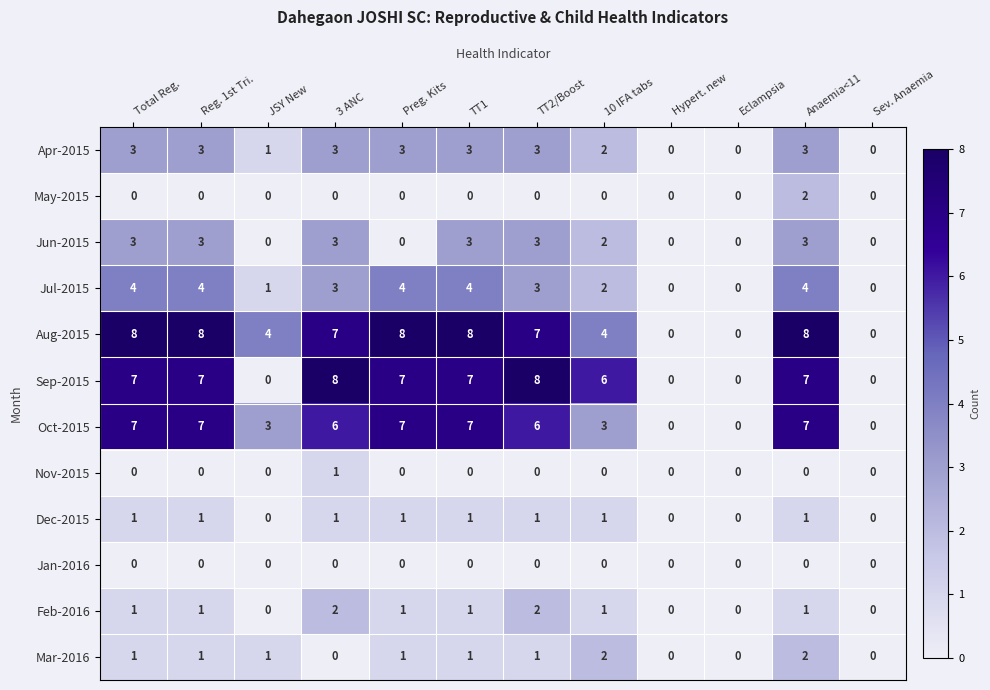

True or false: Mar-2016 has a value of 0 at Reg. 1st Tri..

False